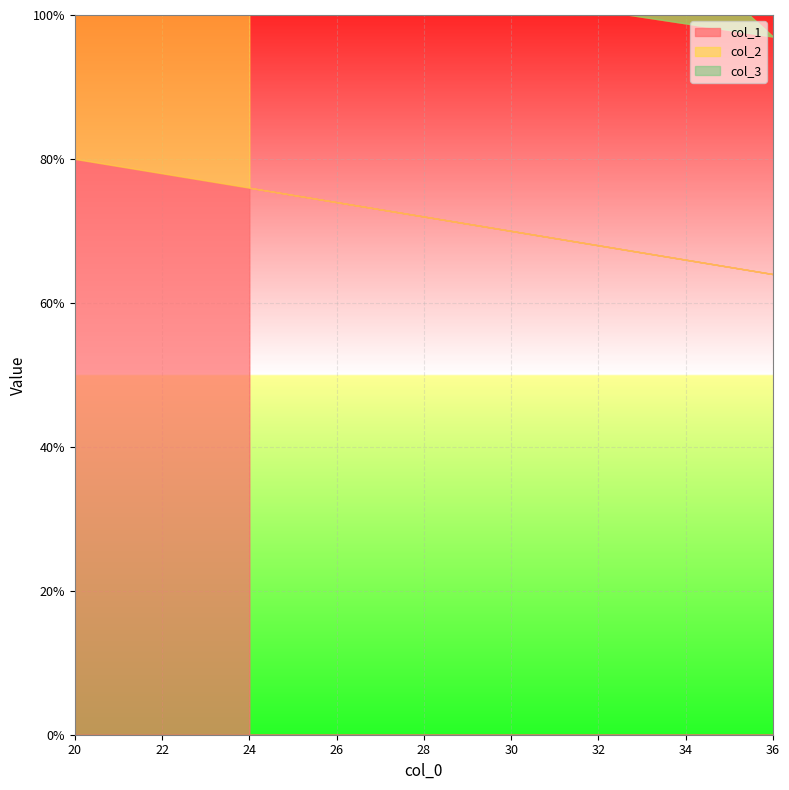

What is the sum of all col_3 values?

332